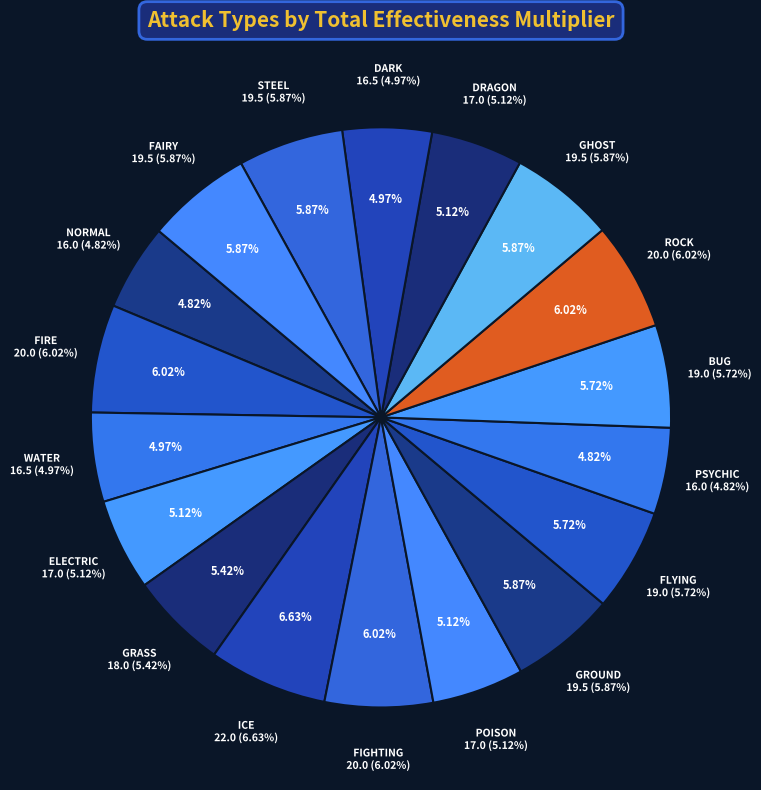

Does DRAGON account for over 50% of the chart?

No